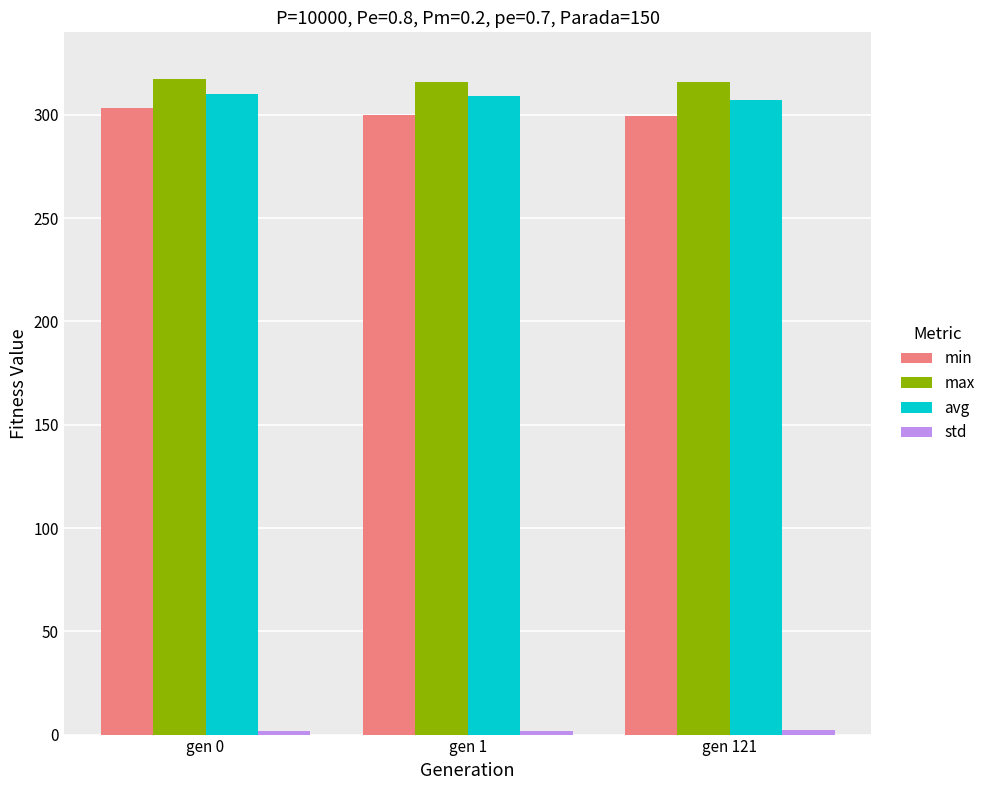

The min series shows 161.3 at gen 1. True or false?

False